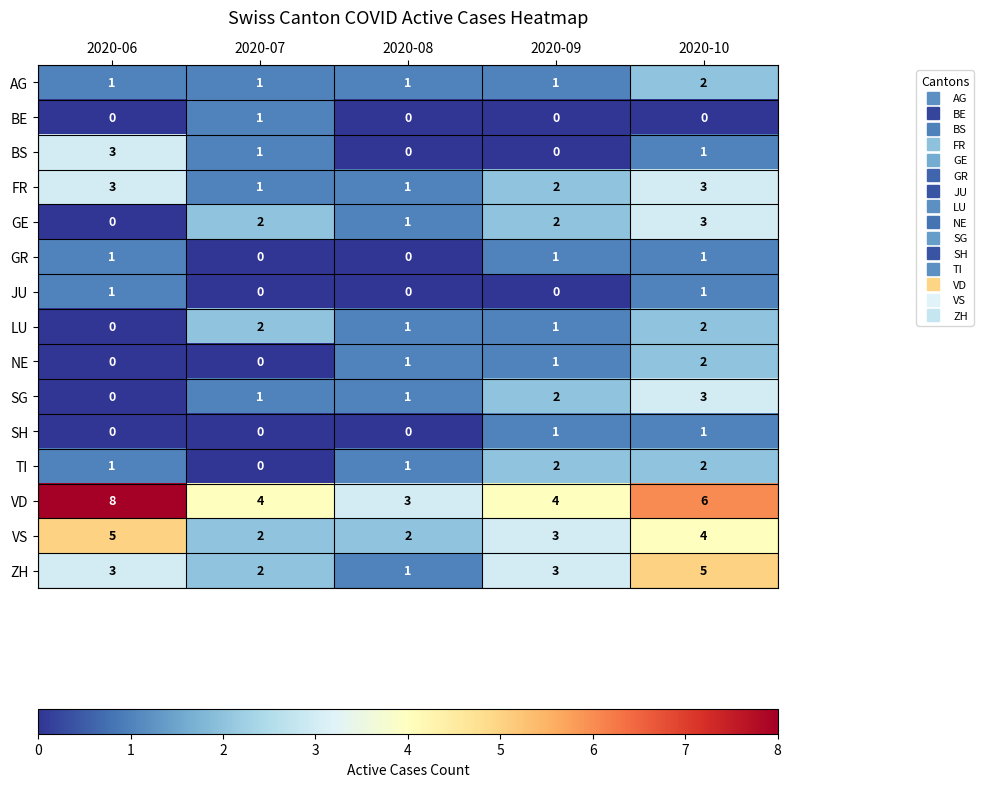

Count the GE values in the range 1 to 2.

3